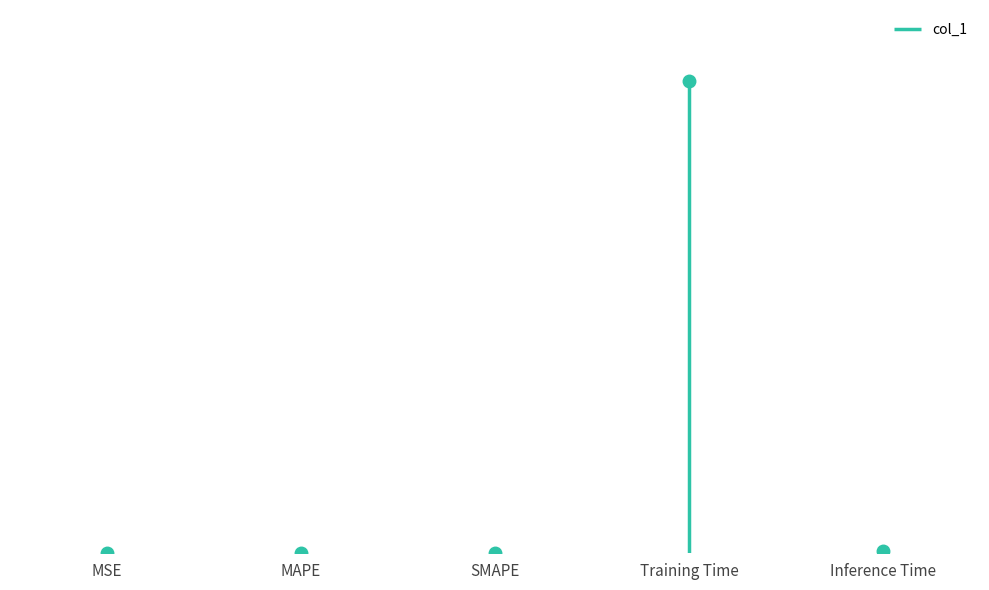

Reading right to left, extract all data points from this chart.

Inference Time=0.0	Training Time=3.4	SMAPE=0.0	MAPE=0.0	MSE=0.0